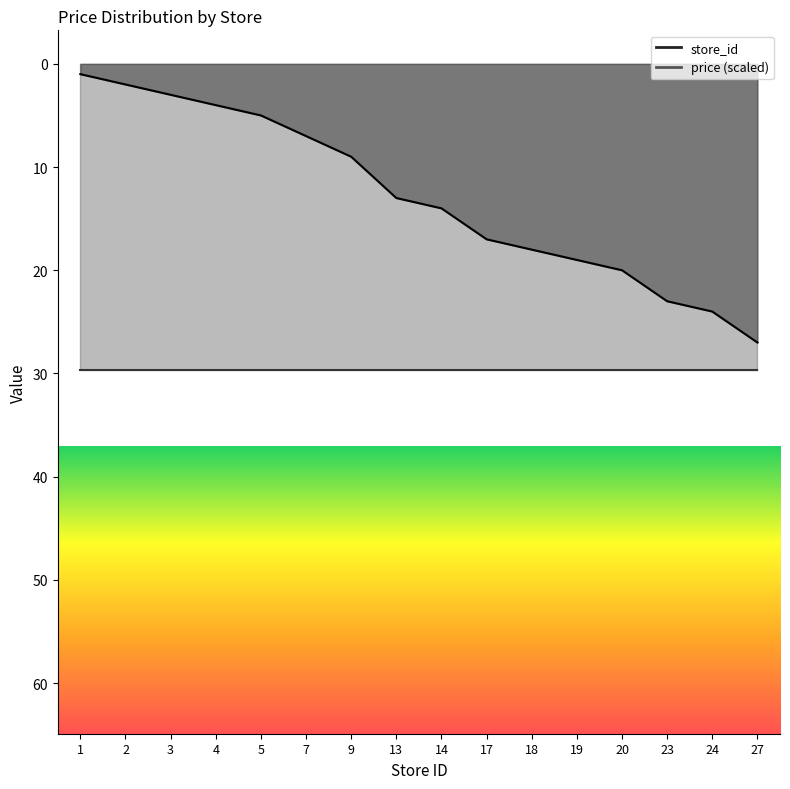

True or false: the data has more than 0 interior local peaks.

False